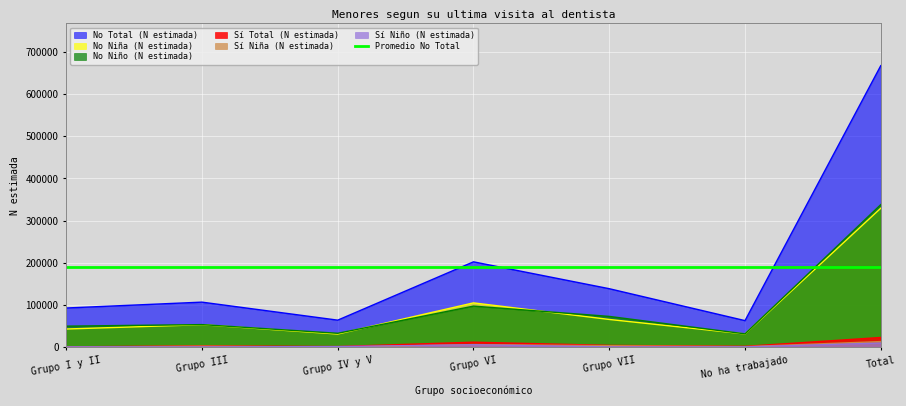

What is the difference between the maximum and second lowest values in the No Niño (N estimada) series?

305019.0